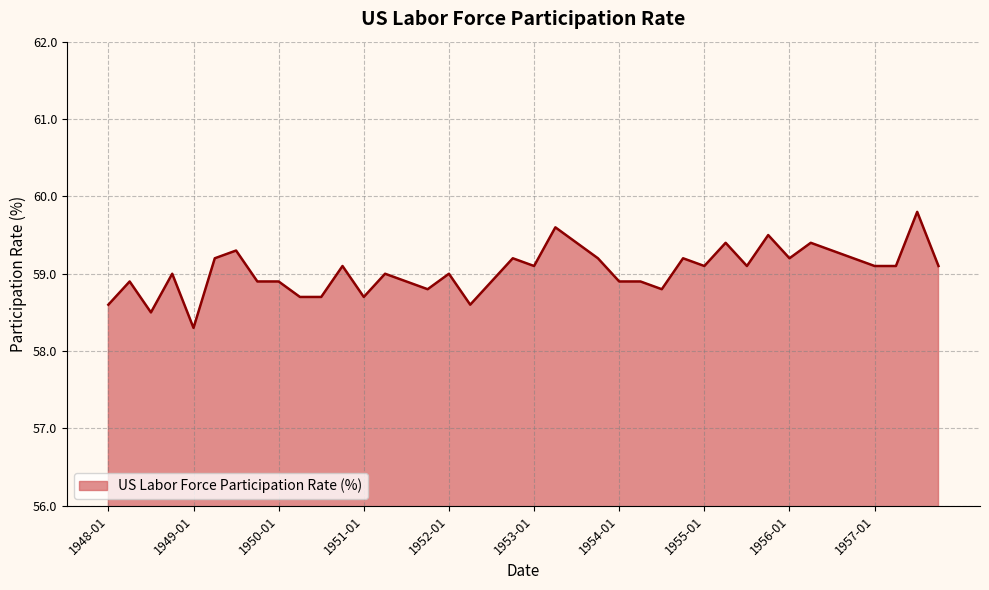

What is the smallest value displayed?

58.3